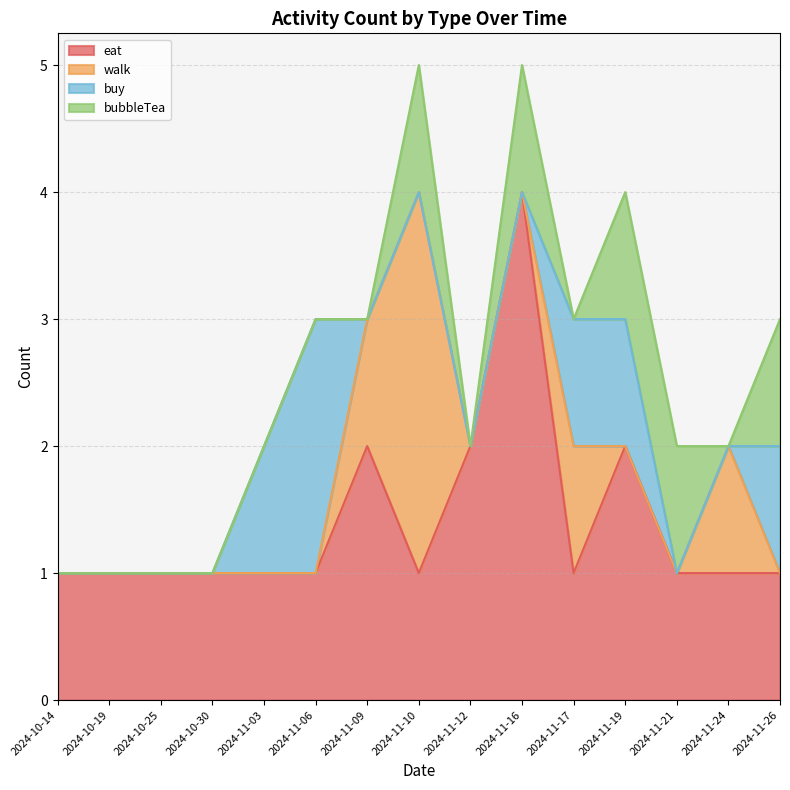

How many lines are shown in the chart?

4